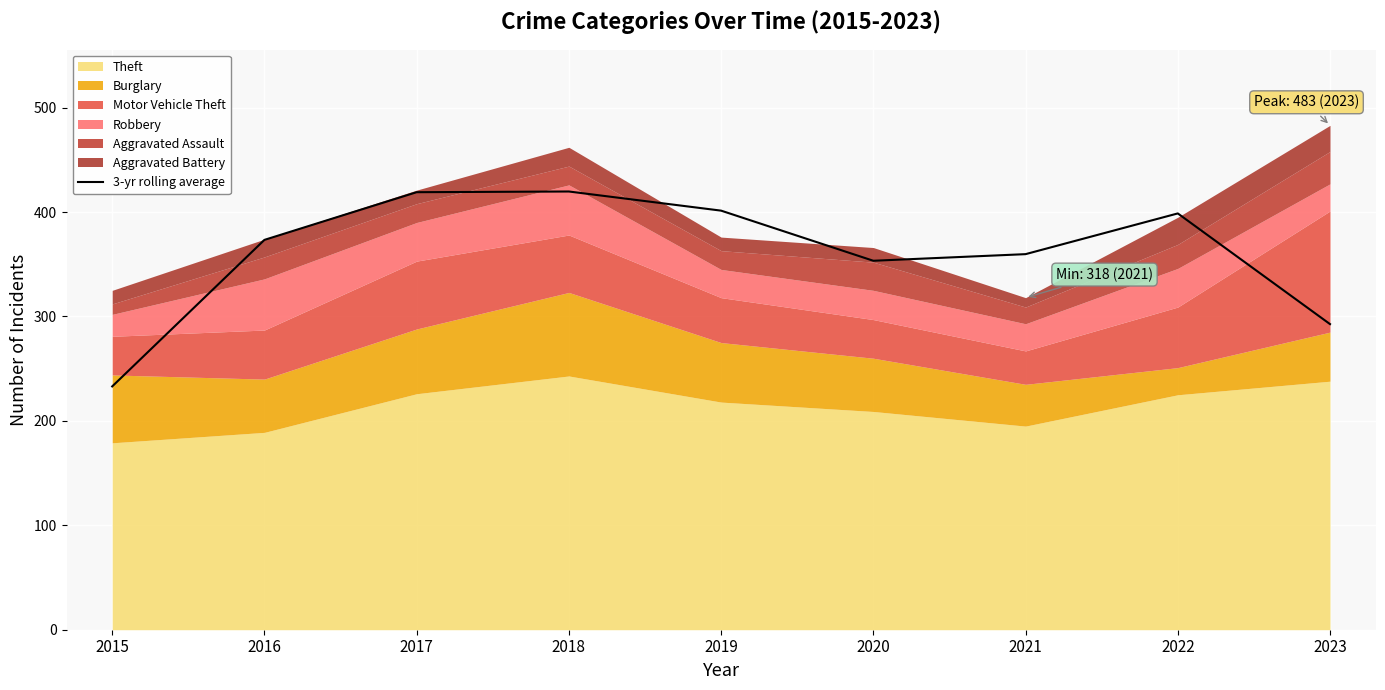

Where is the first local maximum?

2018